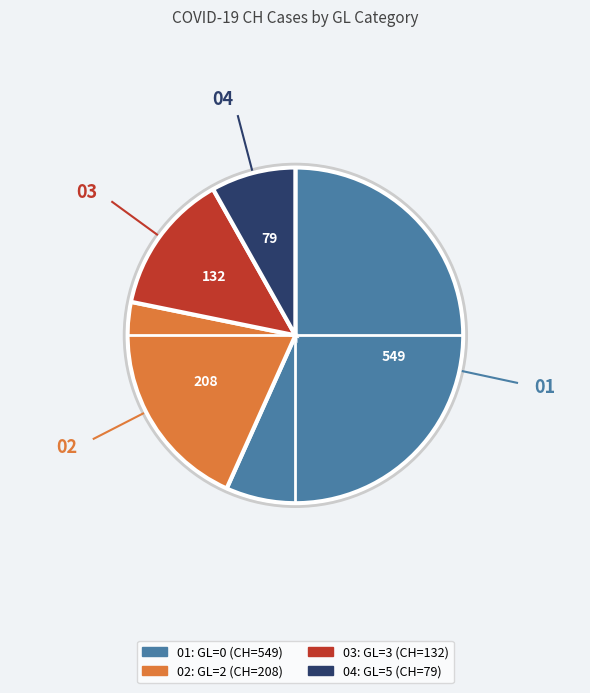

Is there any slice that represents more than half of the pie?

Yes